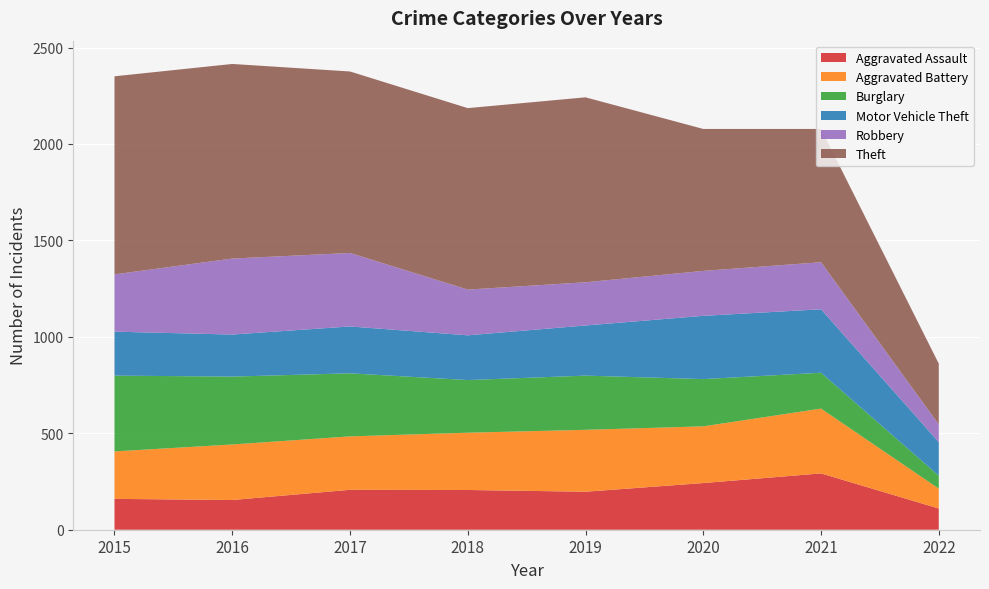

Reading right to left, what are all the values shown in this chart?

Aggravated Assault: 110	292	242	197	206	207	154	160
Aggravated Battery: 103	336	294	321	297	277	288	246
Burglary: 67	186	245	281	273	327	352	393
Motor Vehicle Theft: 174	329	328	260	232	243	218	228
Robbery: 92	244	233	224	237	381	394	297
Theft: 315	691	736	959	941	941	1009	1027